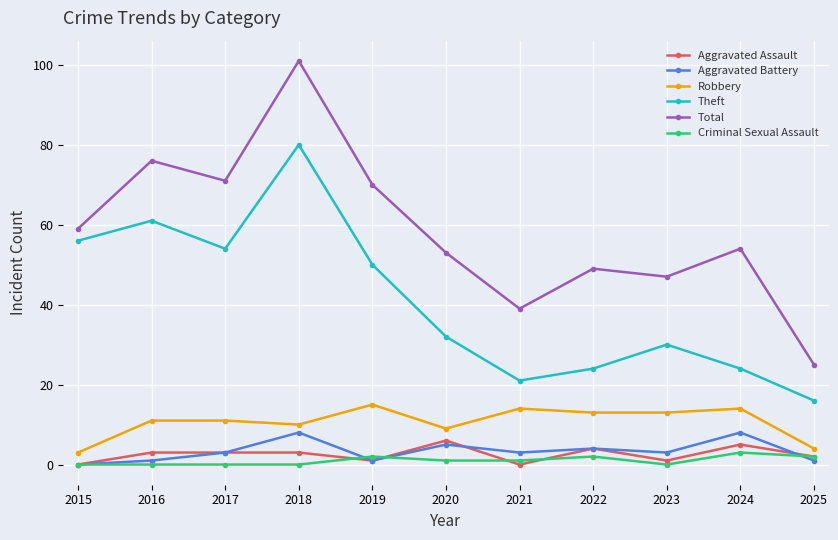

True or false: Theft has a value of 50 at 2019.

True